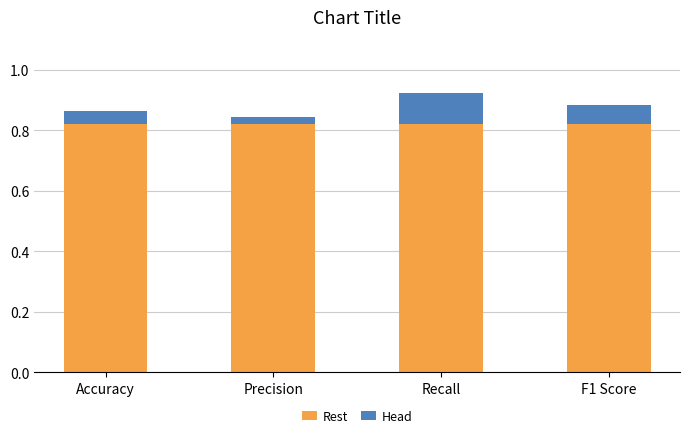

What is the total value across all series at Recall?

0.9